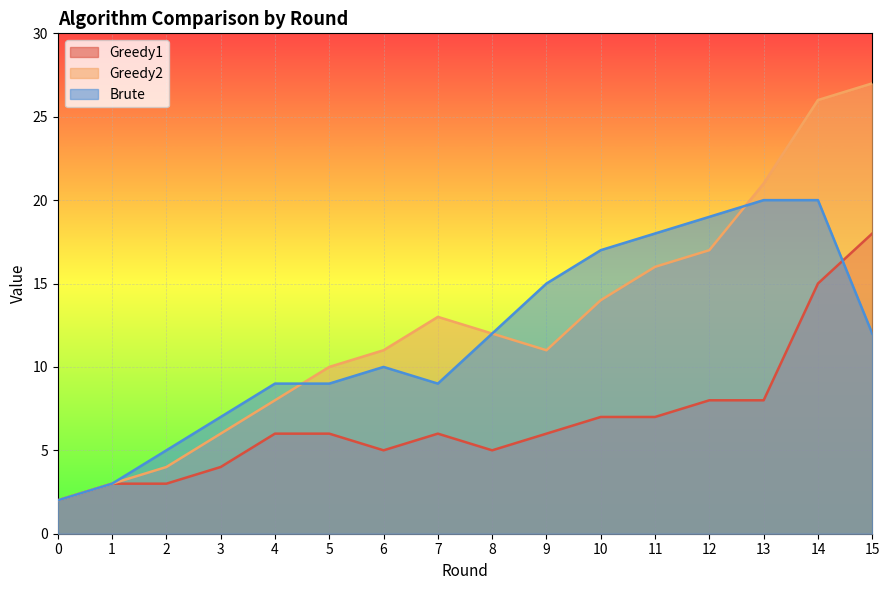

At how many categories does at least one series exceed 12?

8